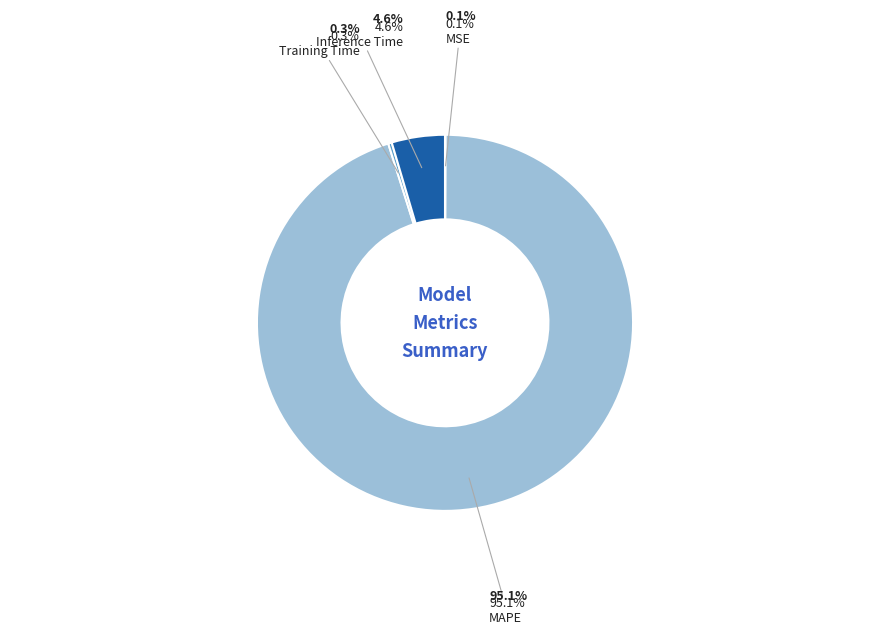

Does MAPE represent more than half of the total?

Yes